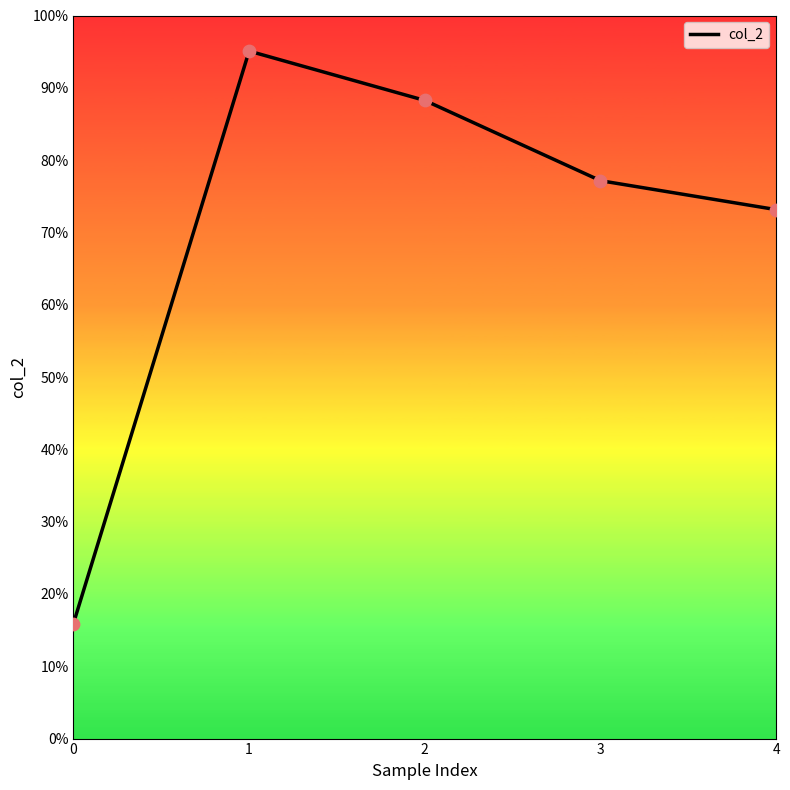

What is the change in value from 0 to 4?

+0.6